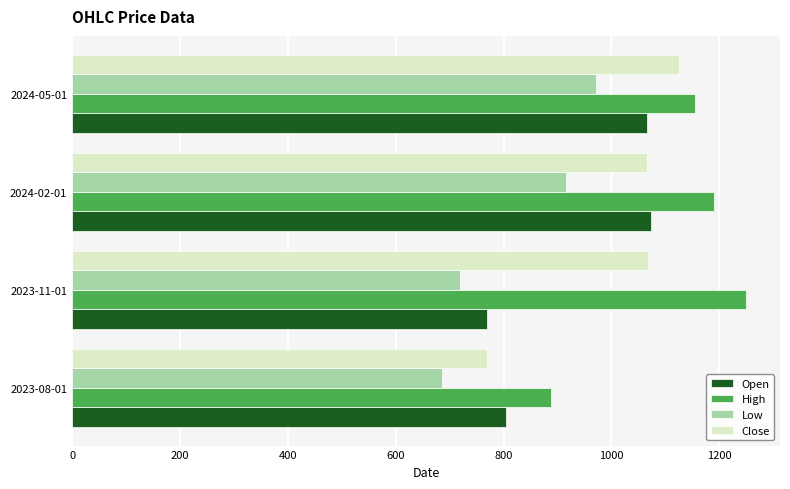

List the labels in order of High value, smallest first.

2023-08-01, 2024-05-01, 2024-02-01, 2023-11-01